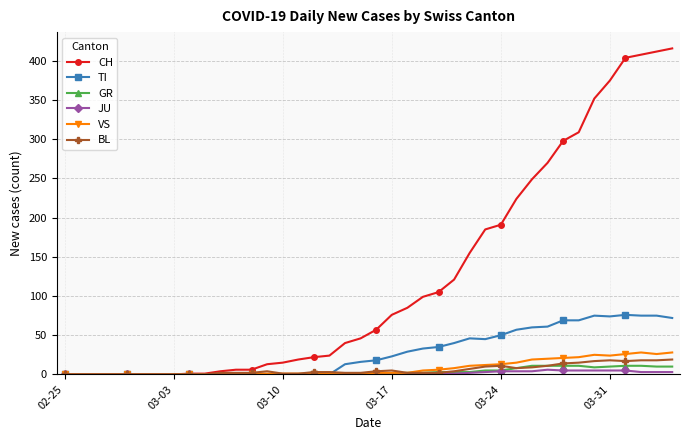

What is the maximum value shown in the chart?

416